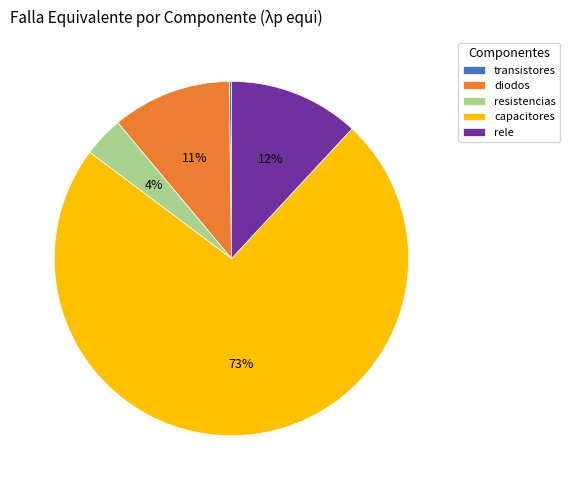

To the nearest percent, what is the combined percentage of resistencias and diodos?

15%